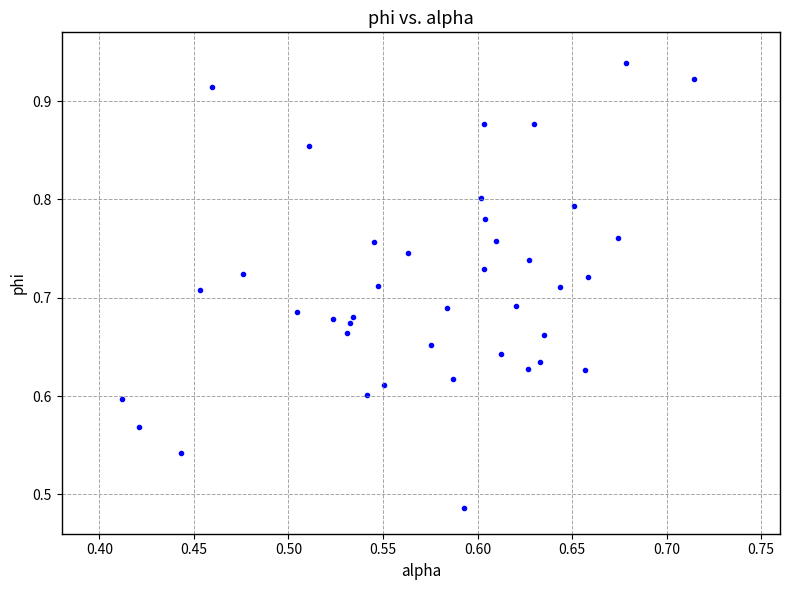

What is the range of X values (max minus min)?

0.3